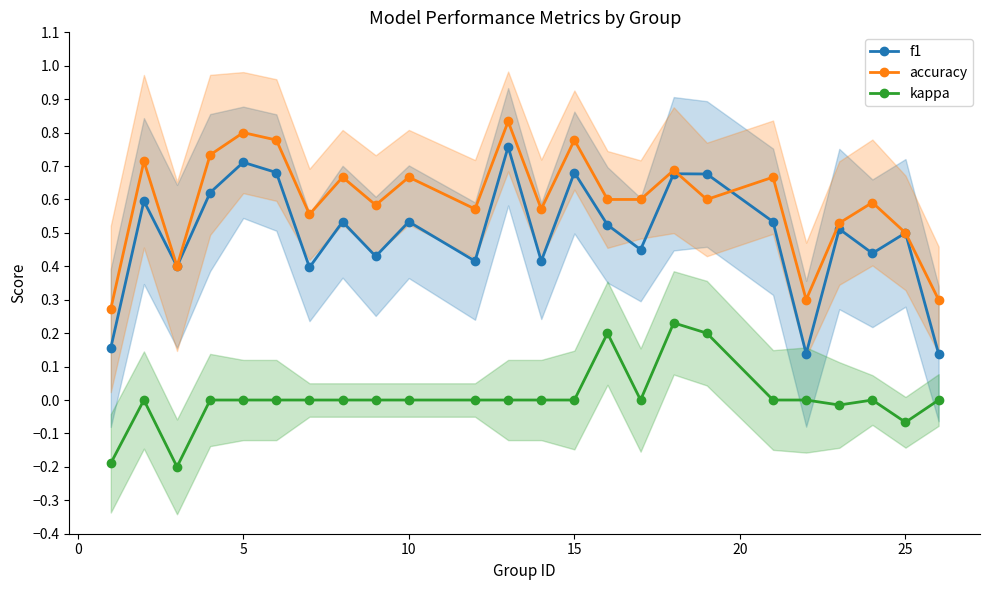

True or false: f1 has more than 2 points higher than both neighbors.

True